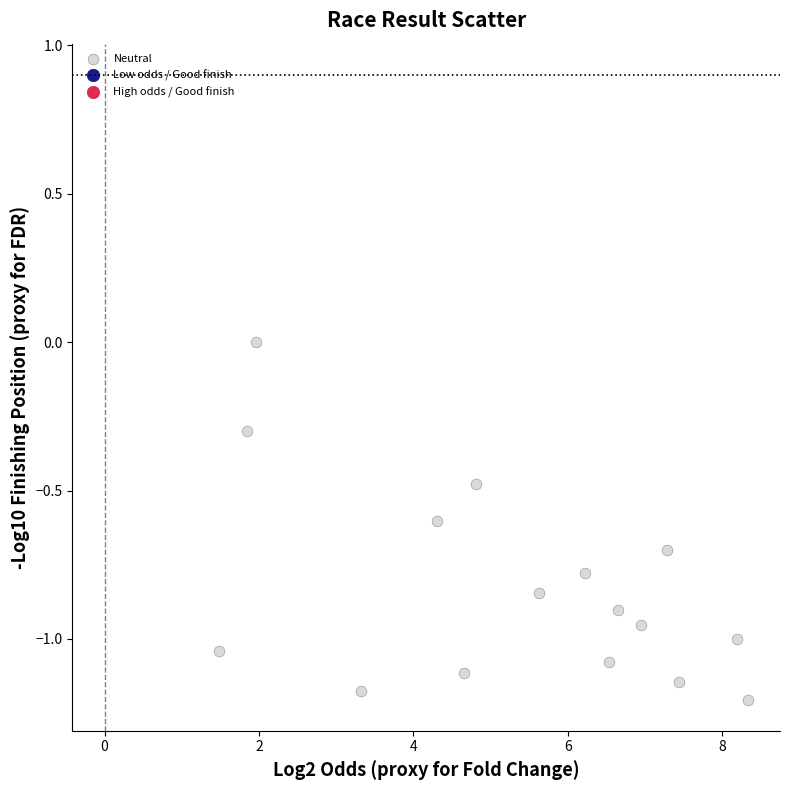

What is the range of Y values (max minus min)?

1.2